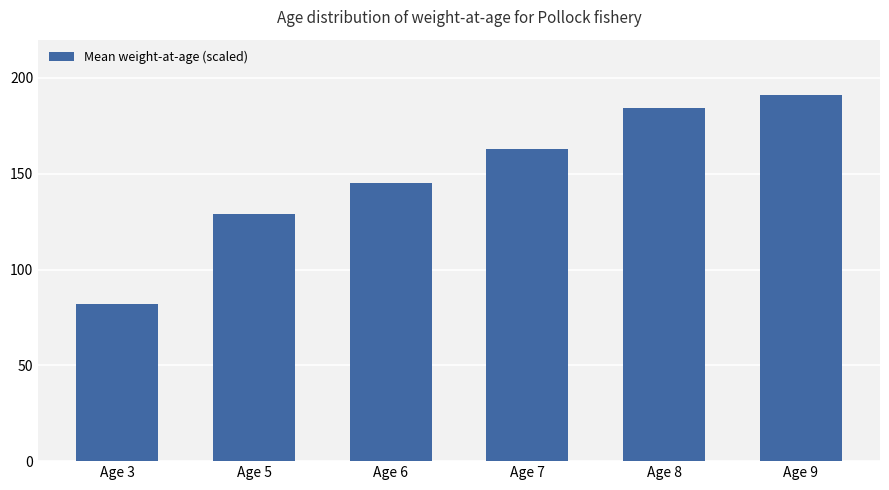

How many data points are above 163?

3